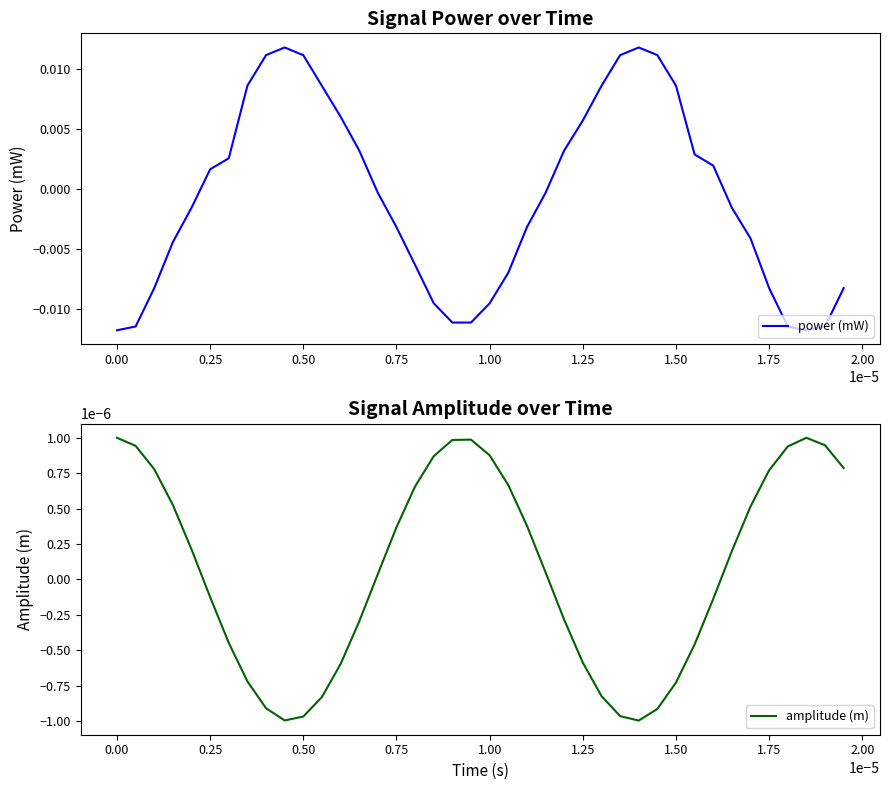

Which series has the largest total across all categories?

amplitude (m)